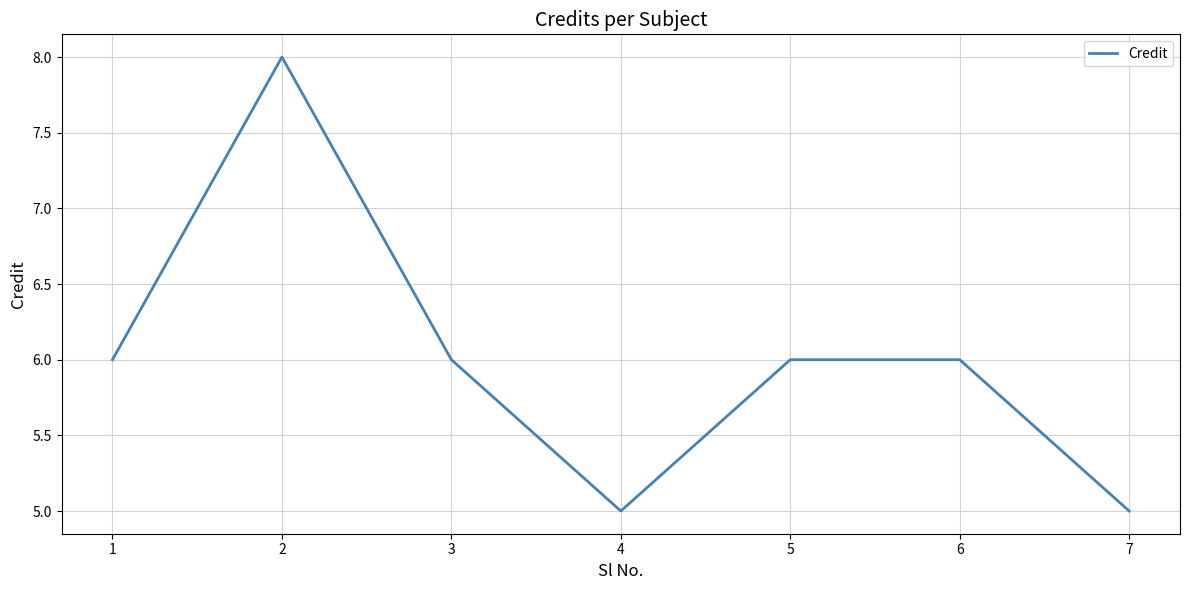

What is the greatest value displayed?

8